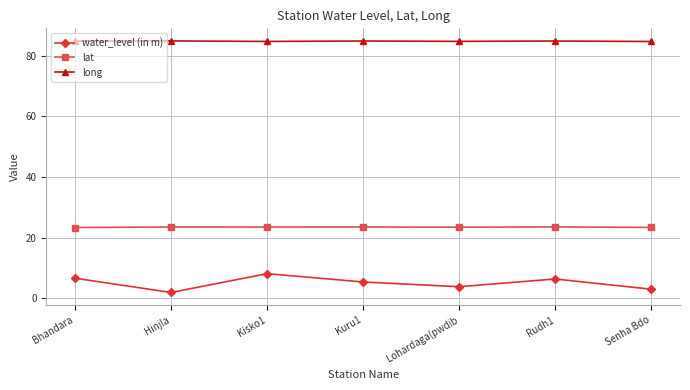

In water_level (in m), how many points are higher than both neighbors (excluding endpoints)?

2